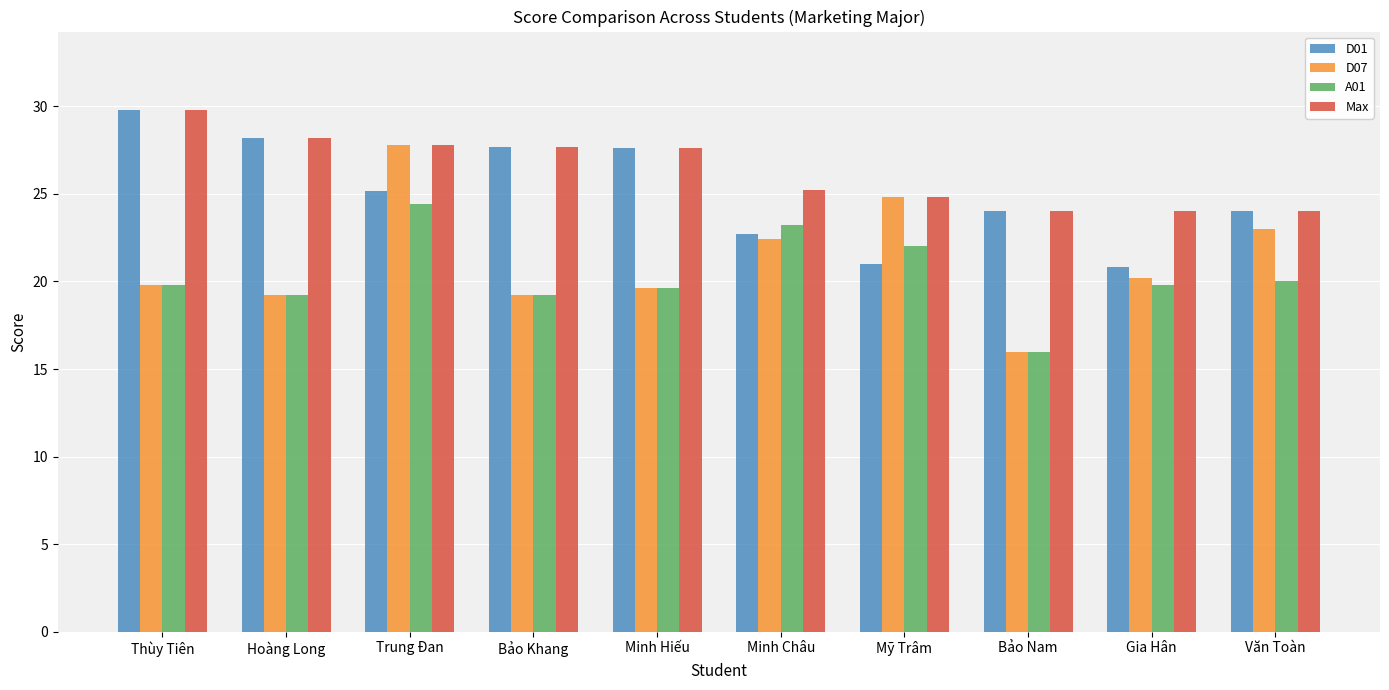

What is the sum of all Max values?

263.1